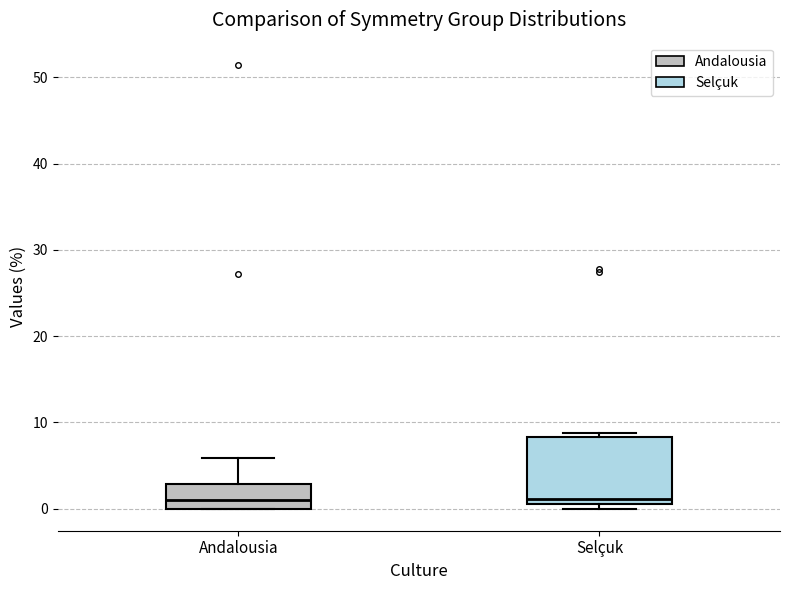

Reading left to right, read every box against the y-axis: the position of its median line, the range the box covers, and the ends of its whiskers. The values are not printed on the chart, so give them approximately, as read against the axis.

Andalousia: median 1, box 0 to 3, whiskers 0 to 6
Selçuk: median 1 (just above the box's lower edge), box 1 to 8, whiskers 0 to 9